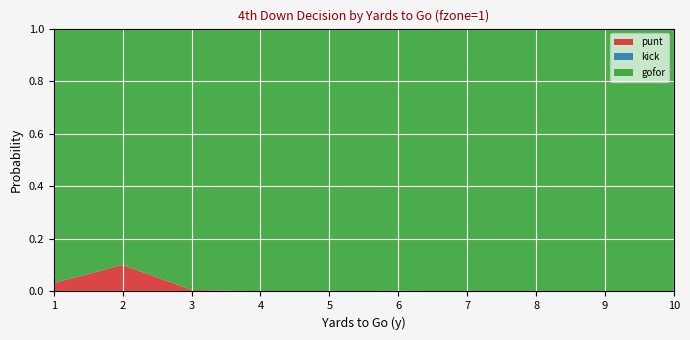

Reading right to left, list all the values displayed in this chart.

punt: 10=0.0	9=0.0	8=0.0	7=0.0	6=0.0	5=0.0	4=0.0	3=0.0	2=0.1	1=0.0
kick: 10=0.0	9=0.0	8=0.0	7=0.0	6=0.0	5=0.0	4=0.0	3=0.0	2=0.0	1=0.0
gofor: 10=1.0	9=1.0	8=1.0	7=1.0	6=1.0	5=1.0	4=1.0	3=1.0	2=0.9	1=1.0